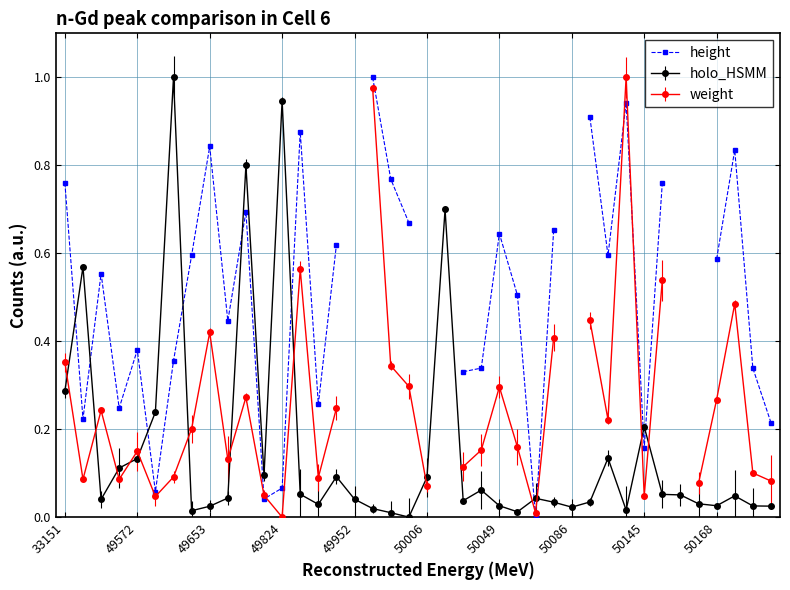

True or false: holo_HSMM has more than 0 interior local peaks.

True